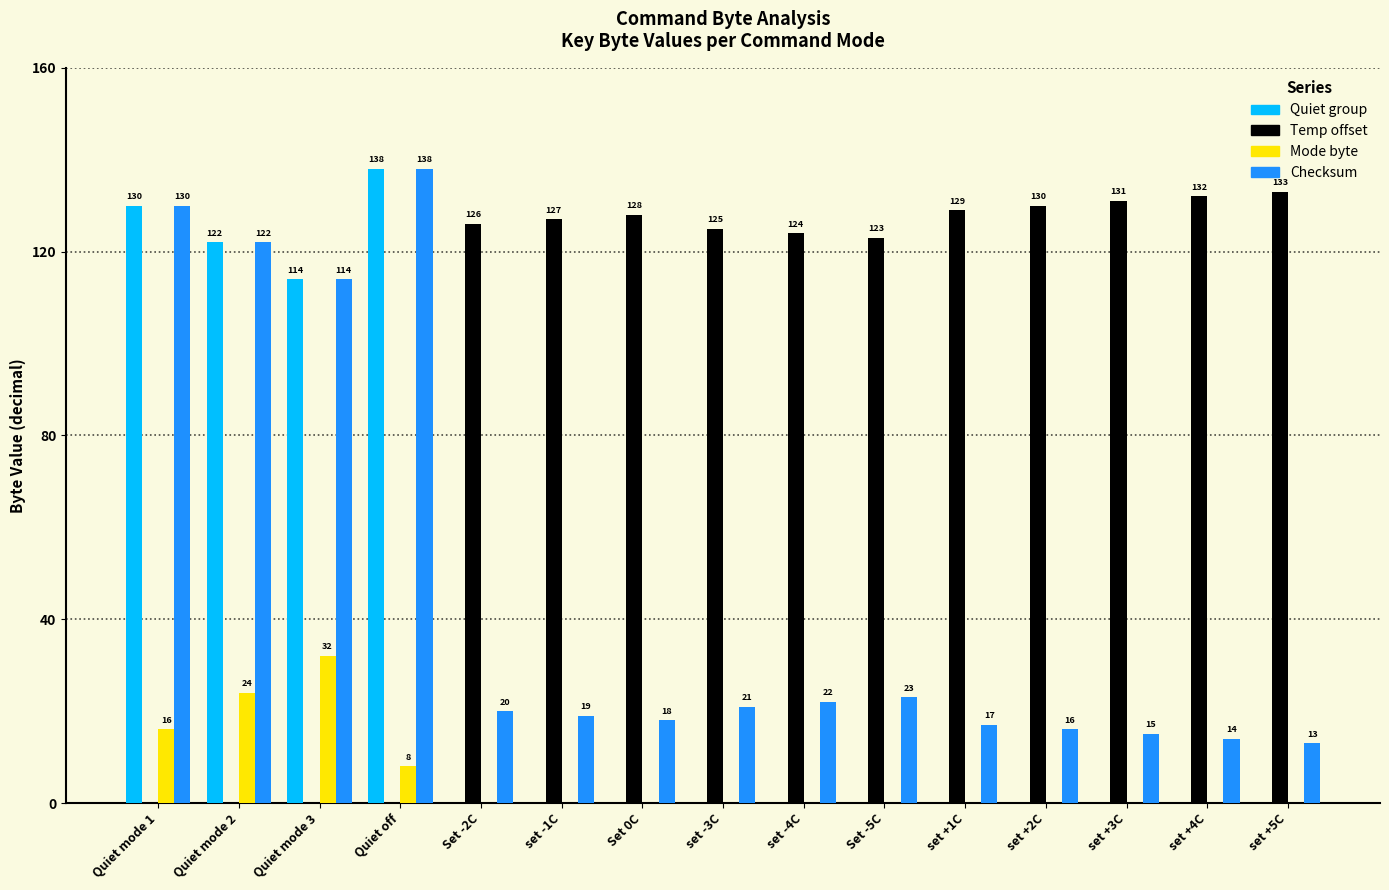

Which series changed the most between Quiet mode 1 and Set 0C?

Quiet group